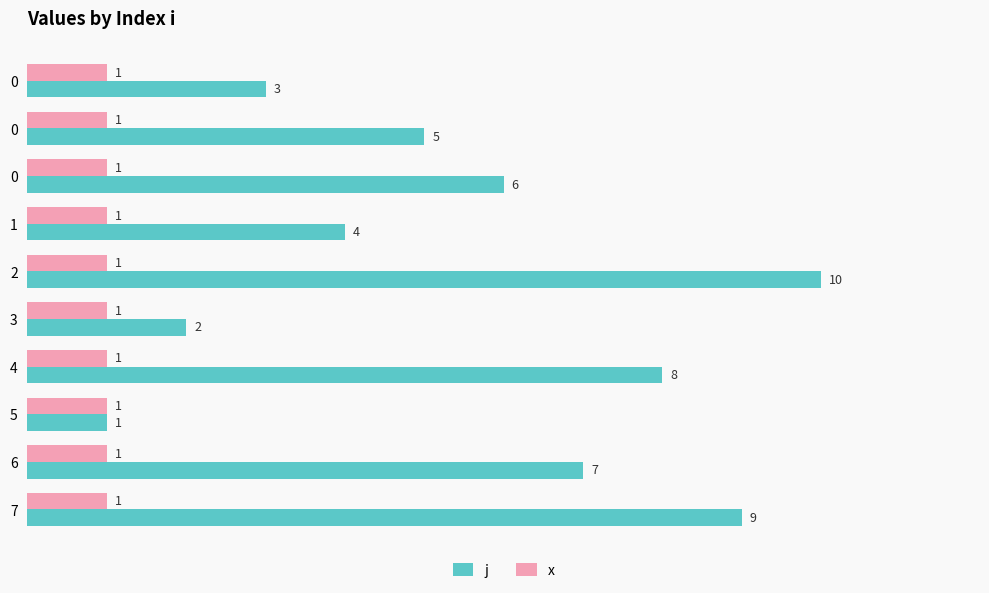

Is the value of j at 7 greater than the value of x at 7?

Yes